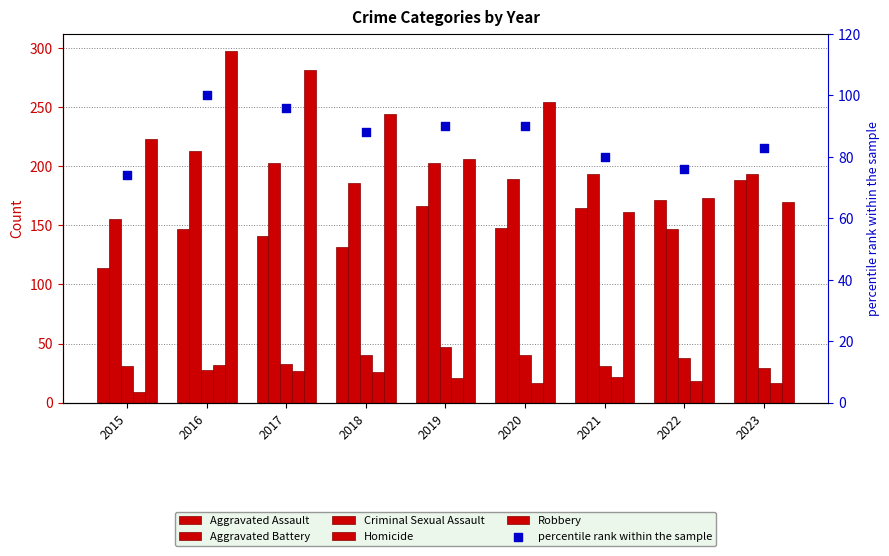

Which series has the largest total across all categories?

Robbery